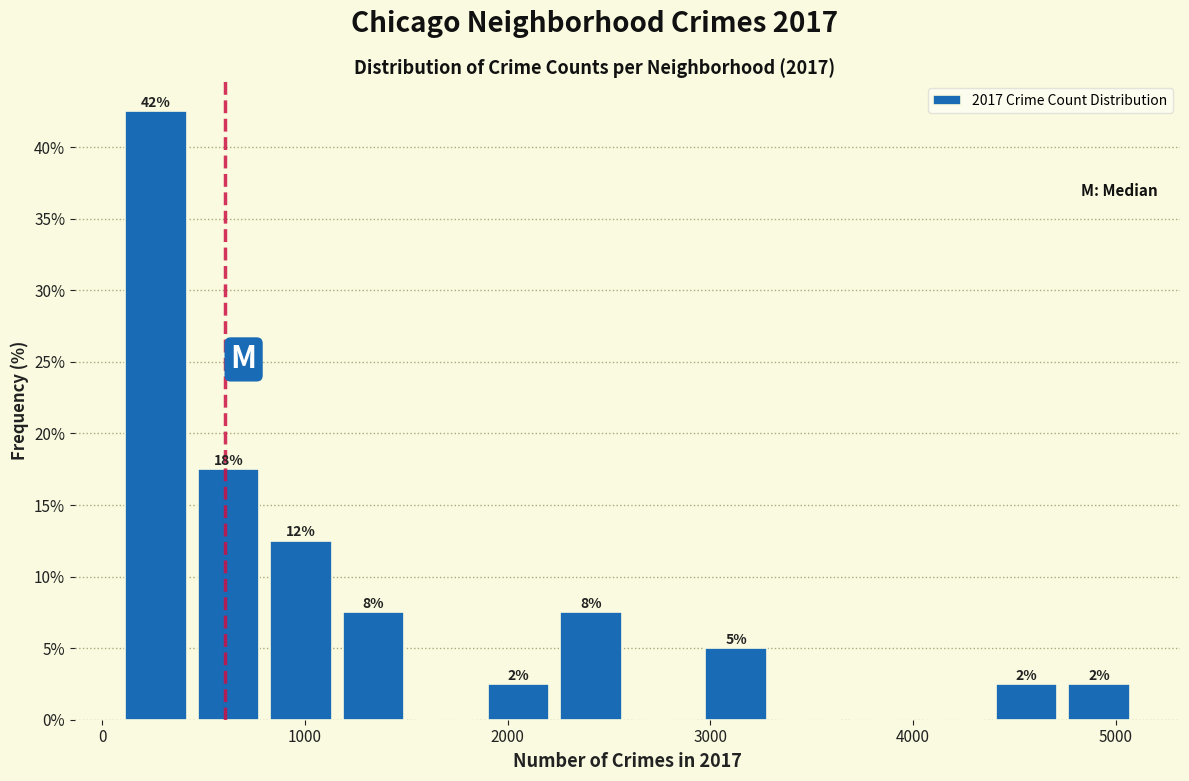

Around what value on the x-axis is the tallest bar? Give the approximate position of its centre, as read against the axis.

300